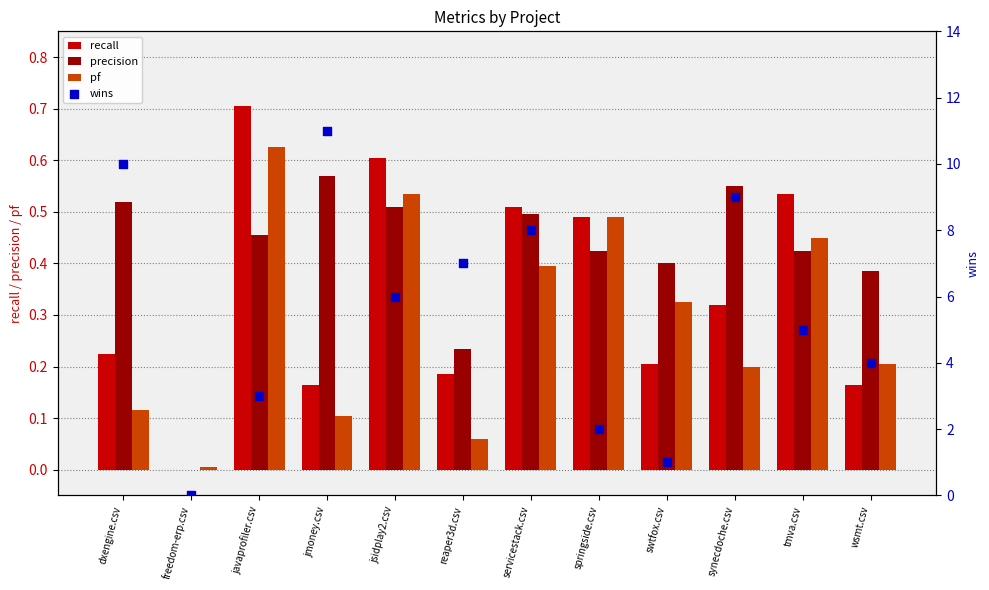

Which series reaches the minimum Y coordinate?

recall